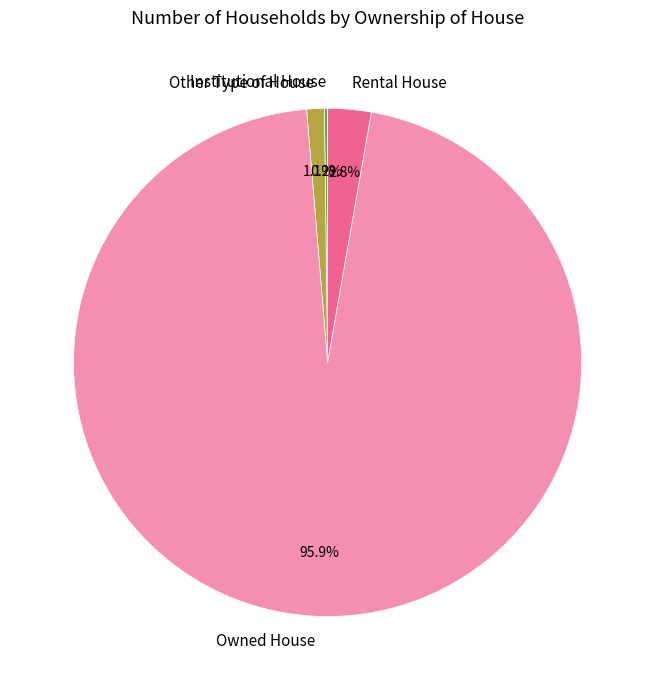

Does Owned House account for over 50% of the chart?

Yes